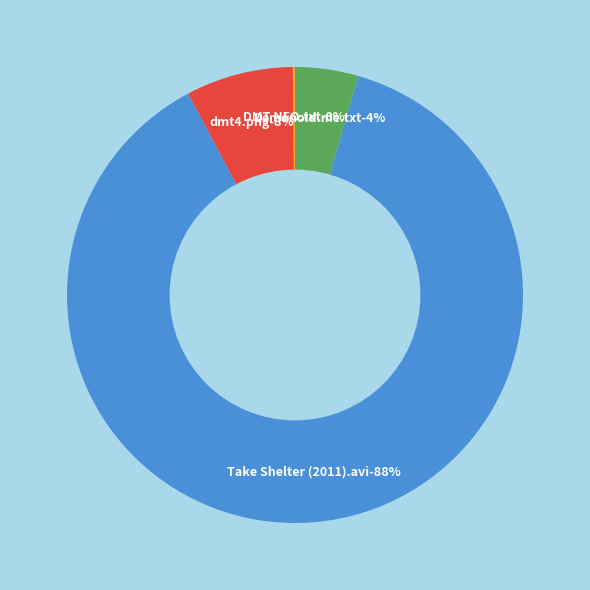

To the nearest percent, what is the combined percentage of dmt4.png and Torrent downloaded from Demonoid.me.txt?

12%